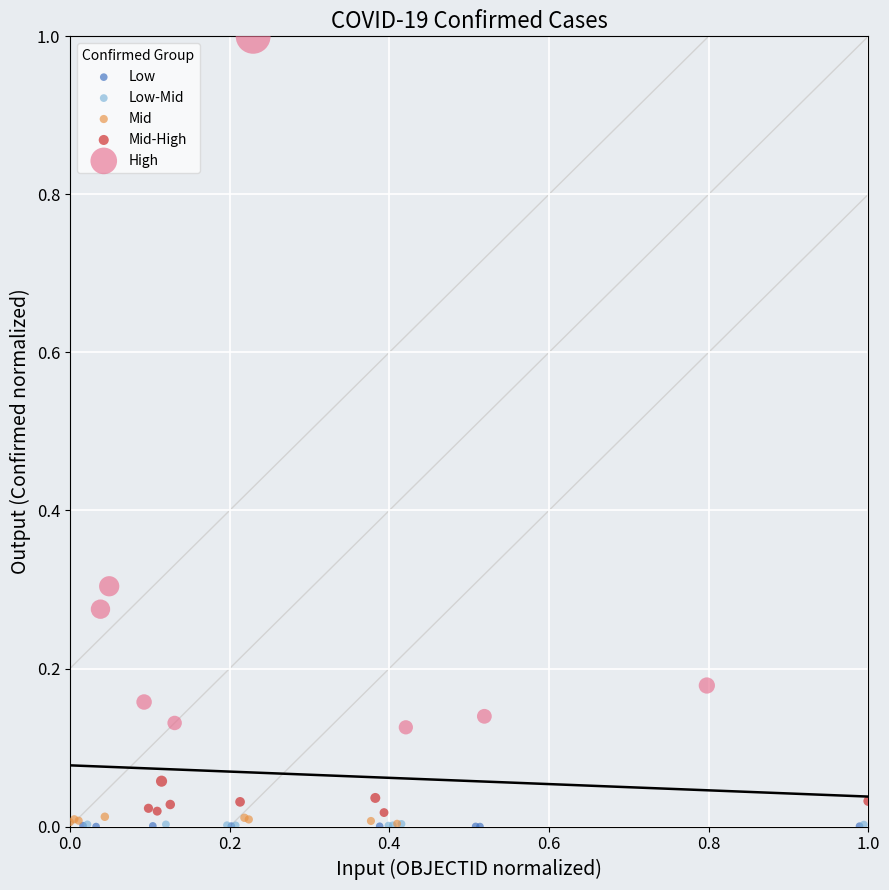

Which series has the largest Y range (max minus min)?

High